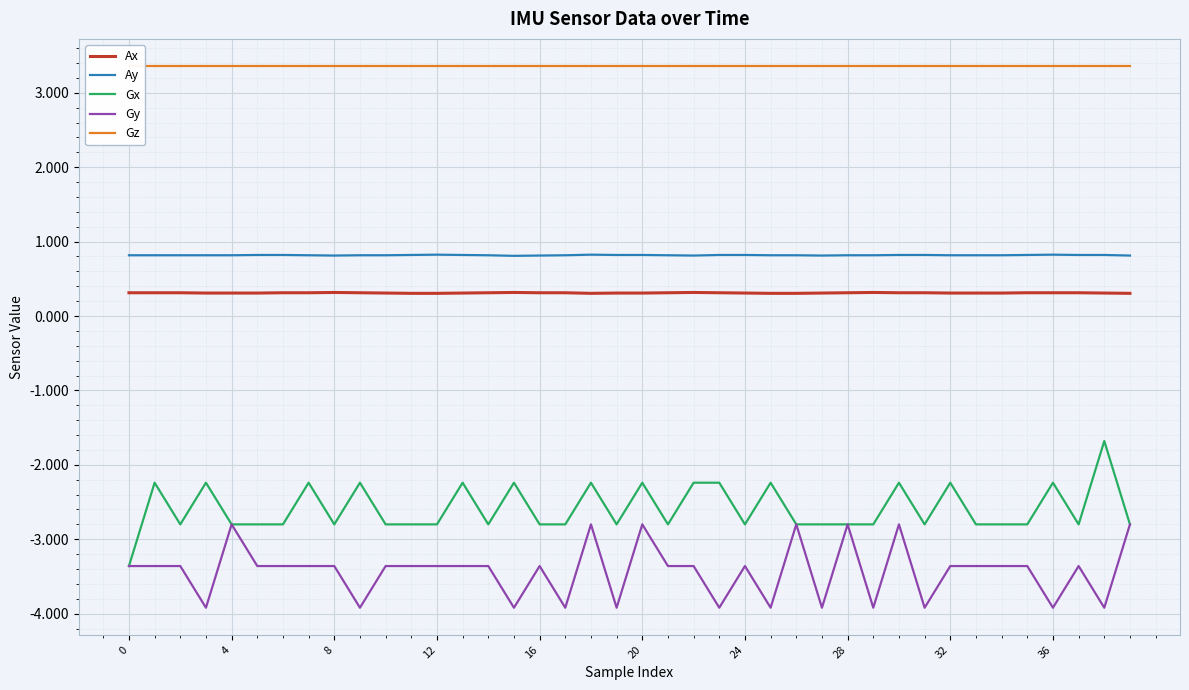

True or false: Ax and Gy cross at least once.

False